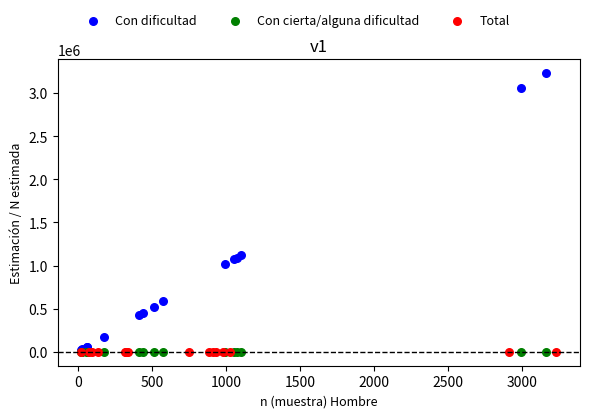

Which series has the widest spread of Y values?

Con dificultad